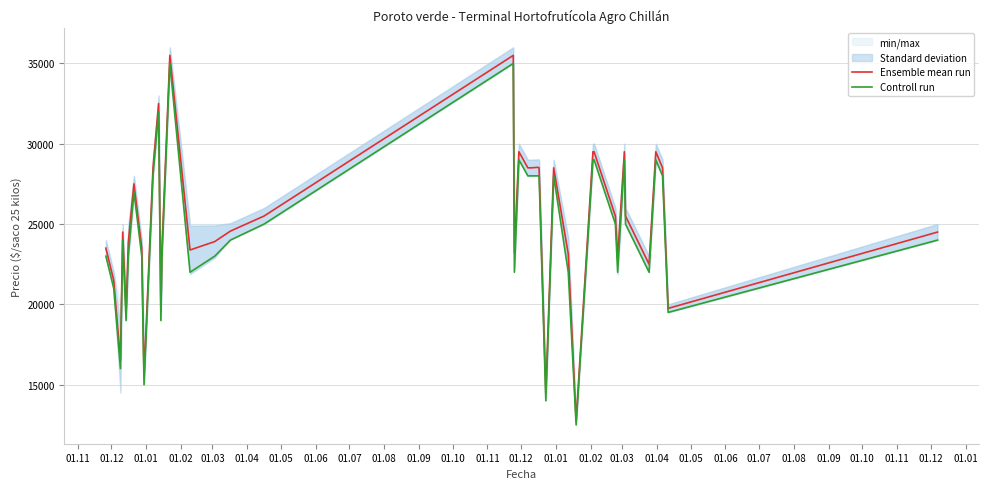

What is the highest value of the Ensemble mean run series?

35500